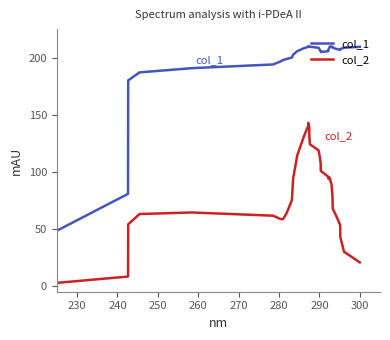

What is the maximum value shown in the chart?

210.0